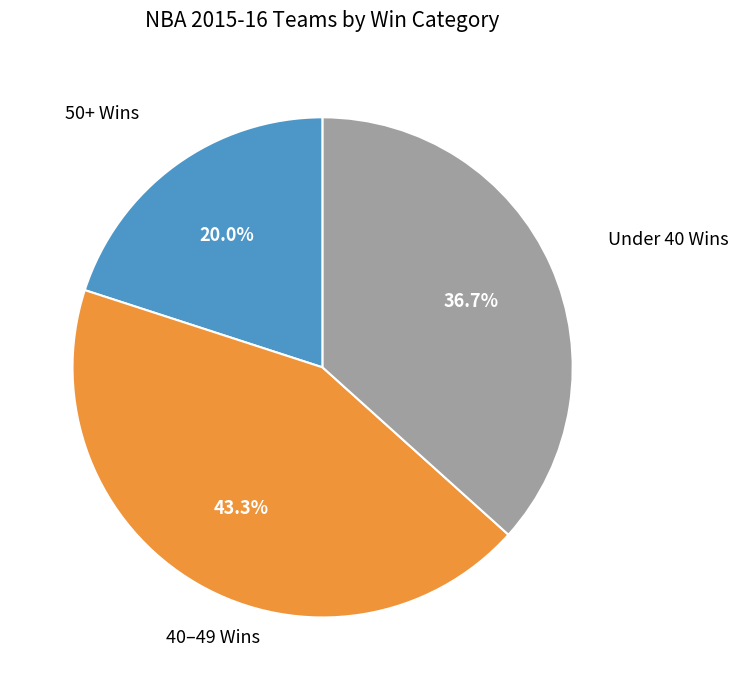

Does any single category account for the majority?

No